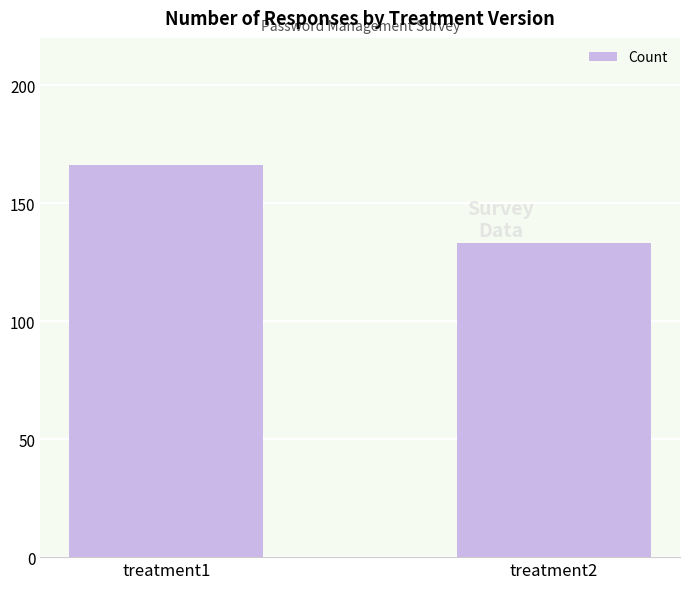

How many bars are there in total?

2